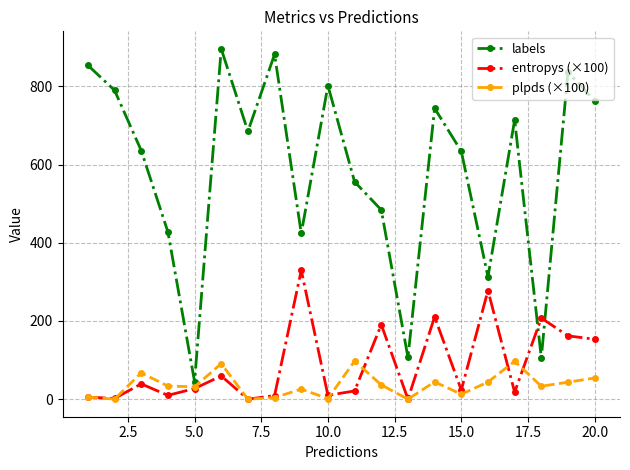

What is the value of the entropys (×100) point at the 15th from the left?

23.4